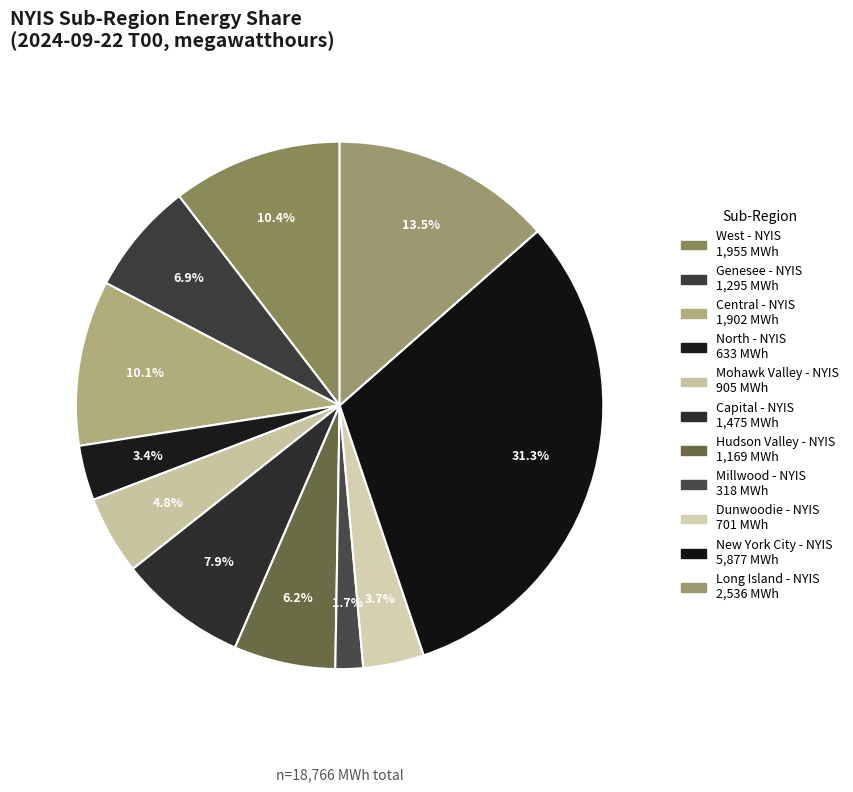

How many segments does this pie chart have?

11